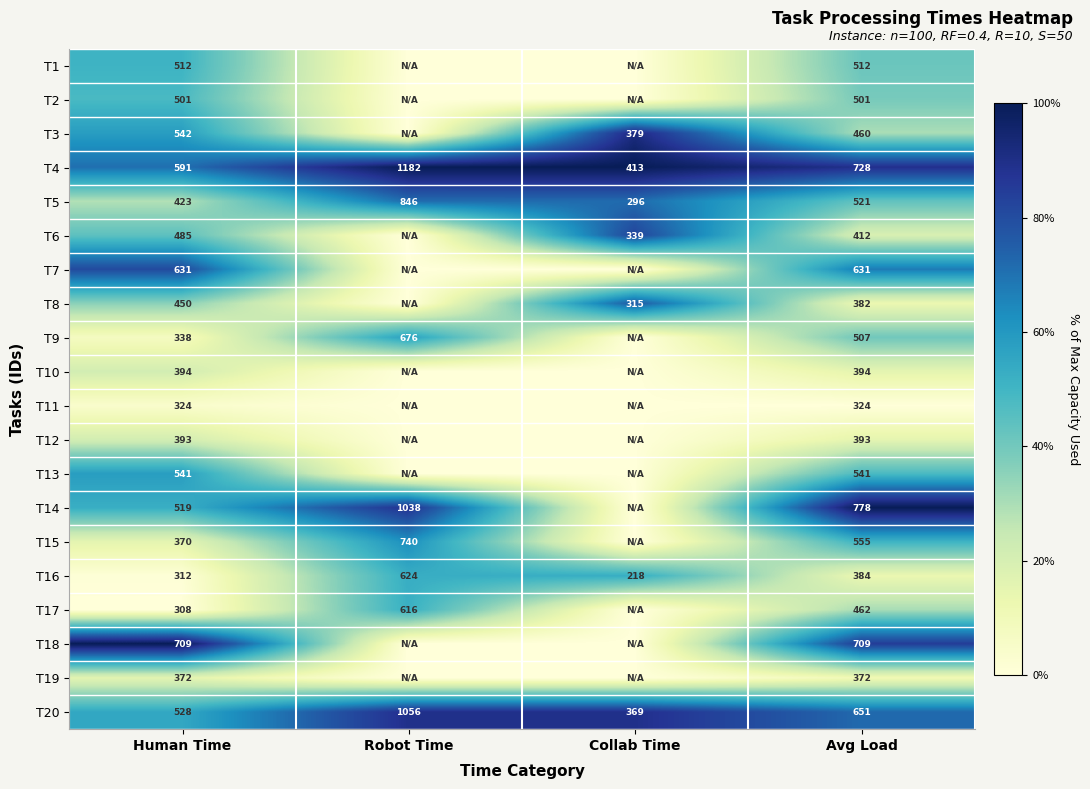

Rank the series at Avg Load from lowest to highest value.

T11, T19, T8, T16, T12, T10, T6, T3, T17, T2, T9, T1, T5, T13, T15, T7, T20, T18, T4, T14